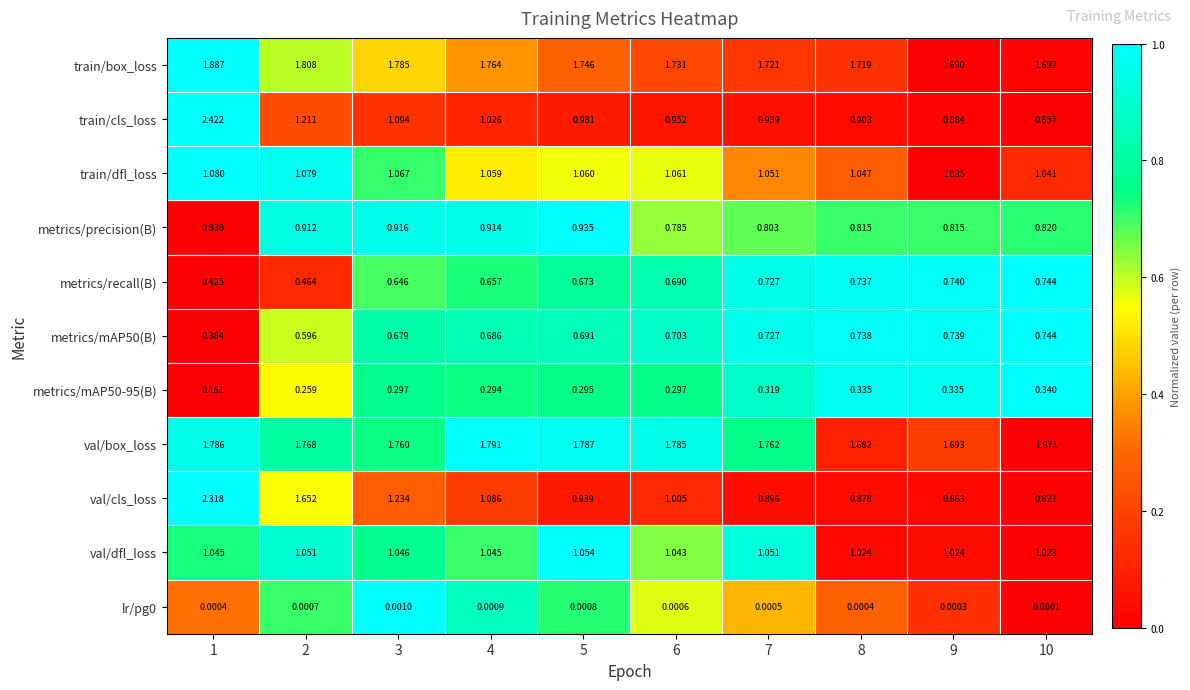

Which series has the largest range (max minus min)?

train/cls_loss